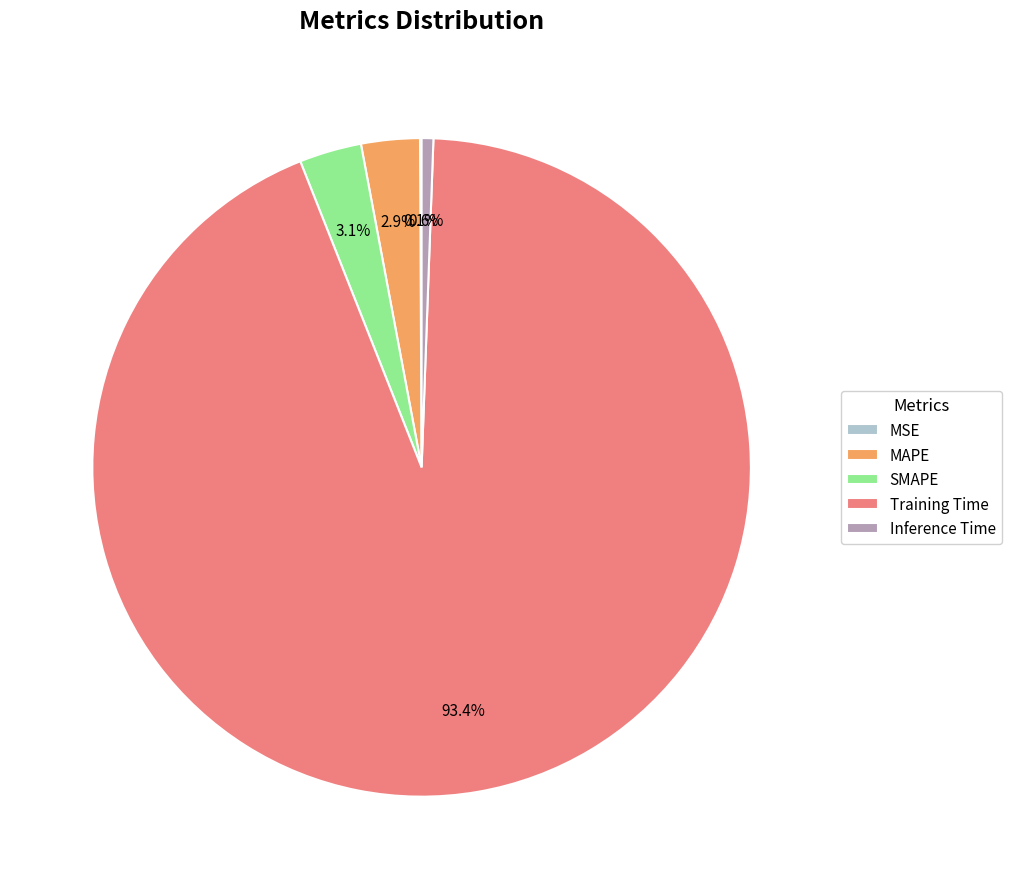

Combined, do Training Time and SMAPE account for over 50%?

Yes